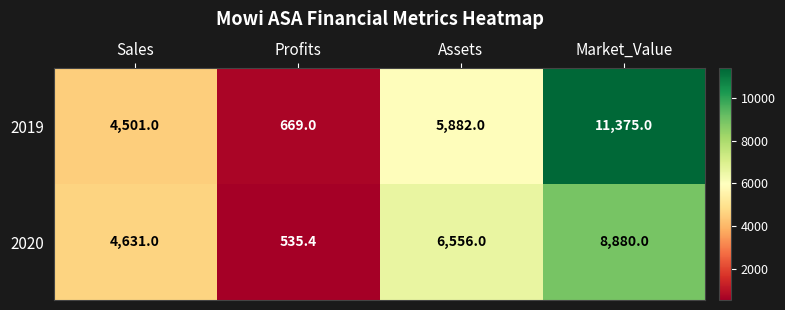

At which category does the chart reach its peak across all series?

Market_Value